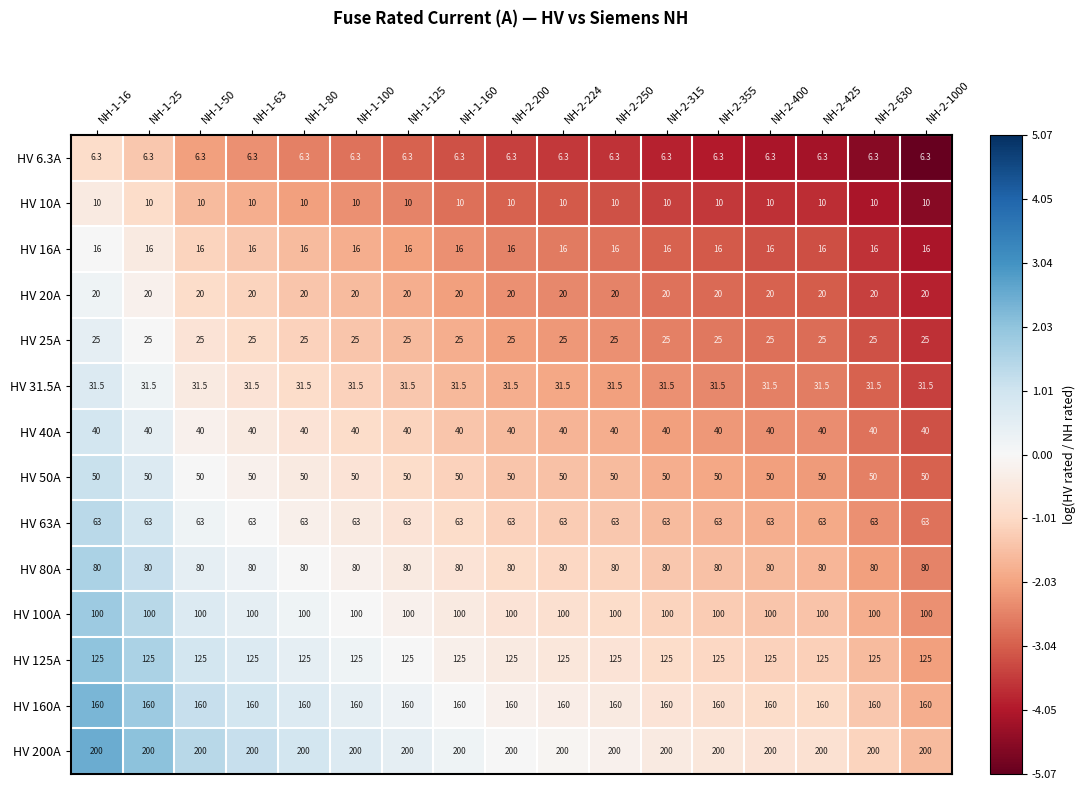

What is the total value across all series at NH-1-63?

926.8